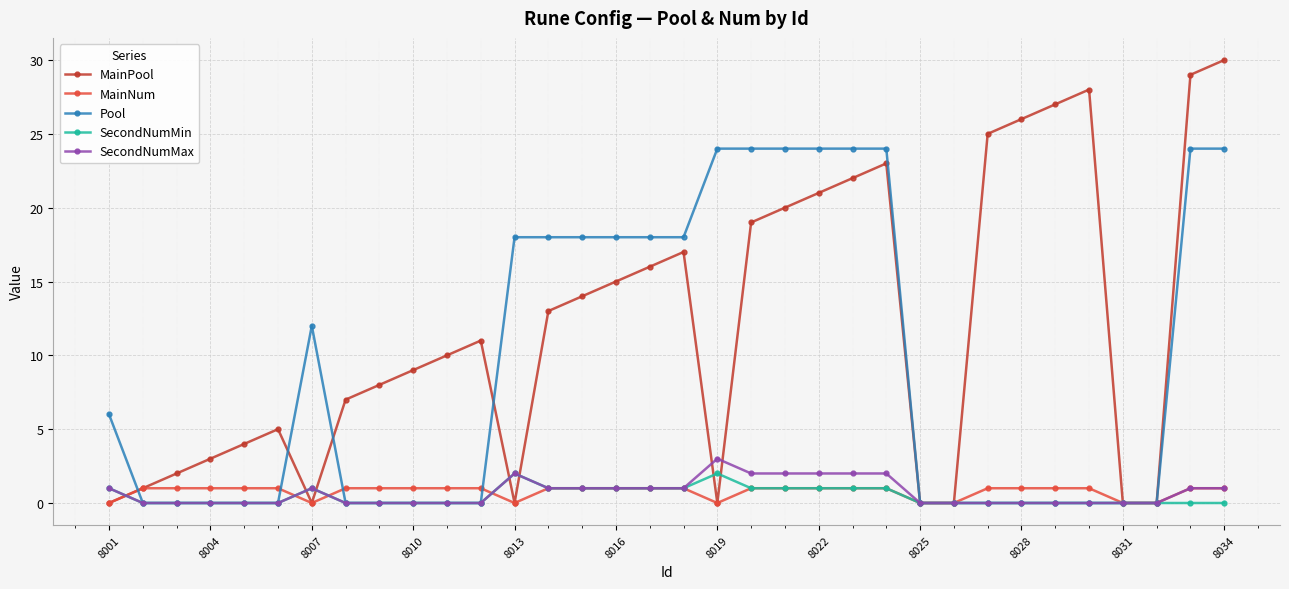

Does the chart display data point markers on the line(s)?

Yes